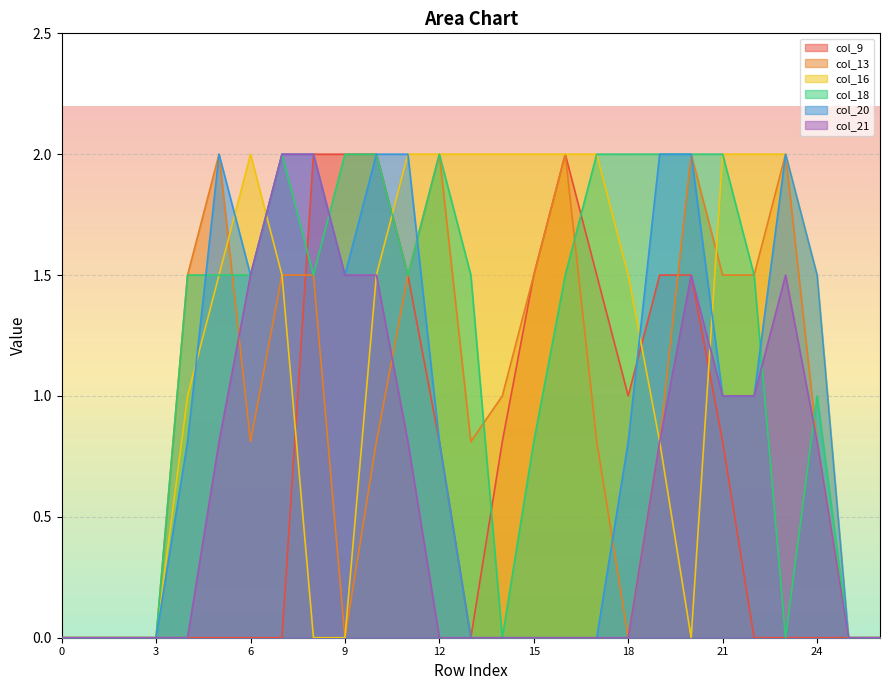

Rank the series by their maximum value, from highest to lowest.

col_9, col_13, col_16, col_18, col_20, col_21